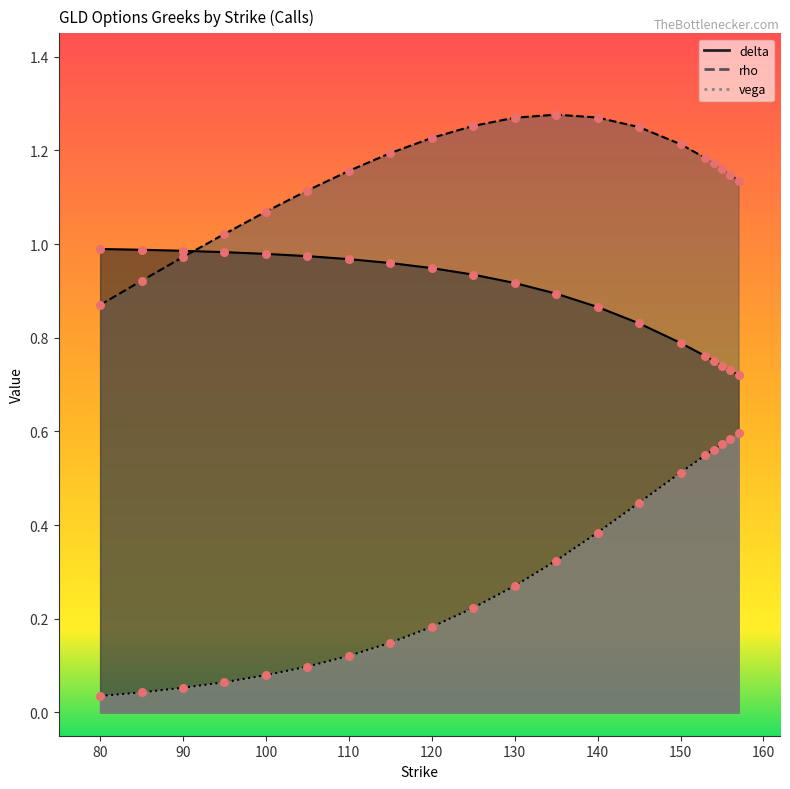

Which series contains the lowest Y value?

vega